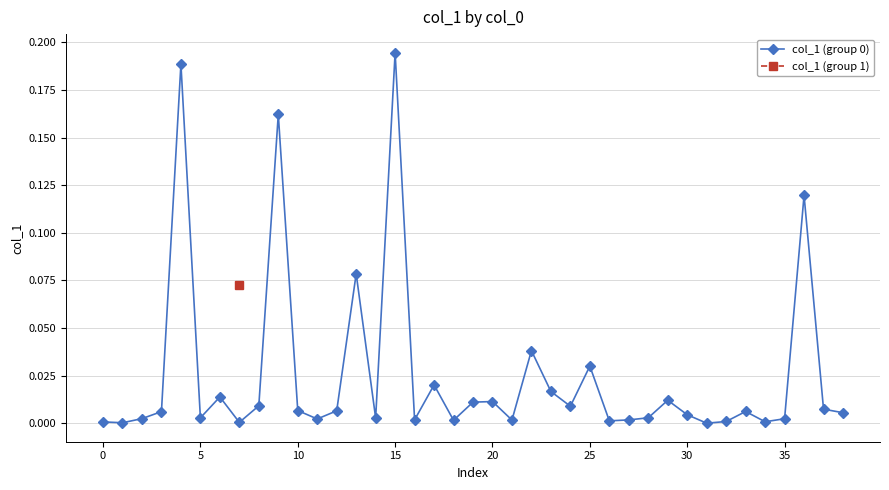

At which label is the value closest to 0?

31